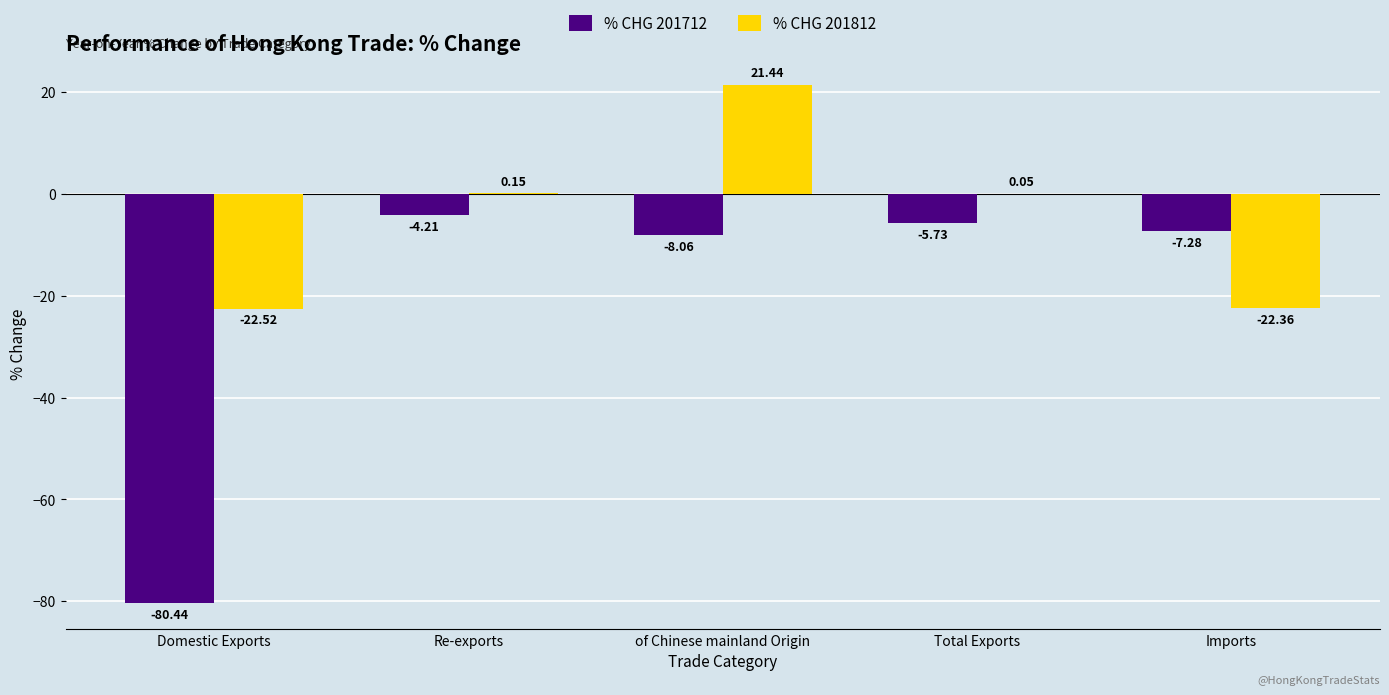

What is the sum of all % CHG 201712 values?

-105.7